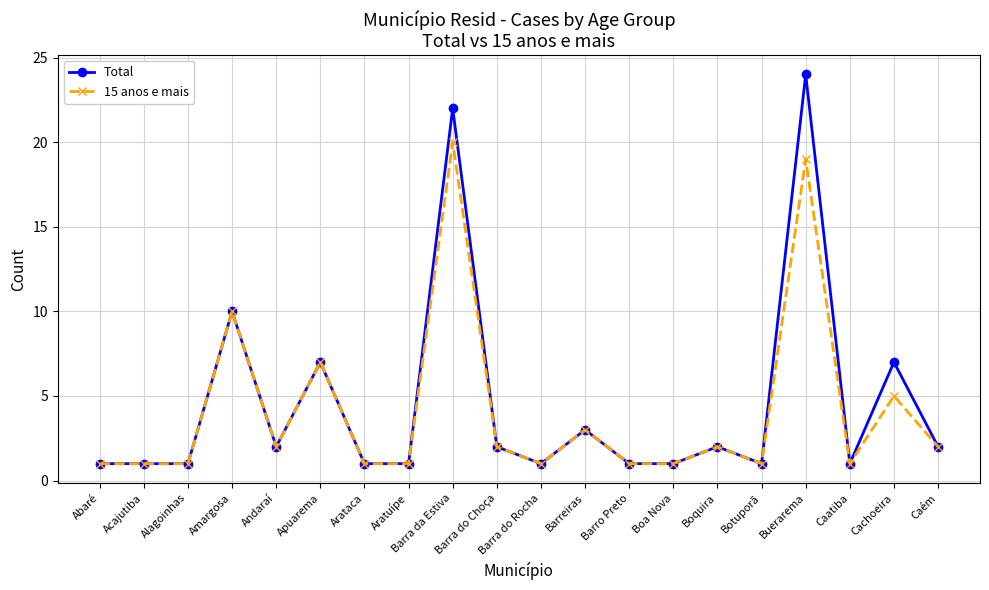

True or false: Total has more than 1 interior local peaks.

True